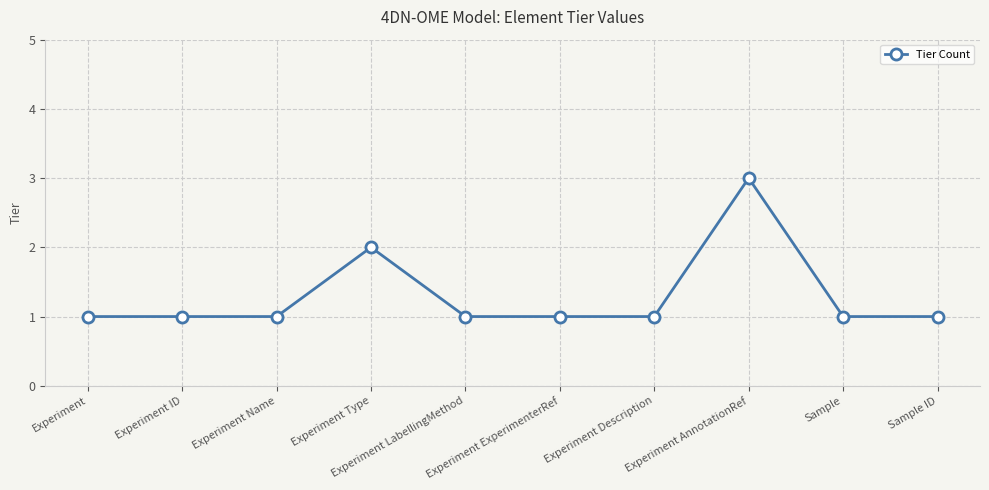

True or false: there are more than 1 points higher than both neighbors.

True